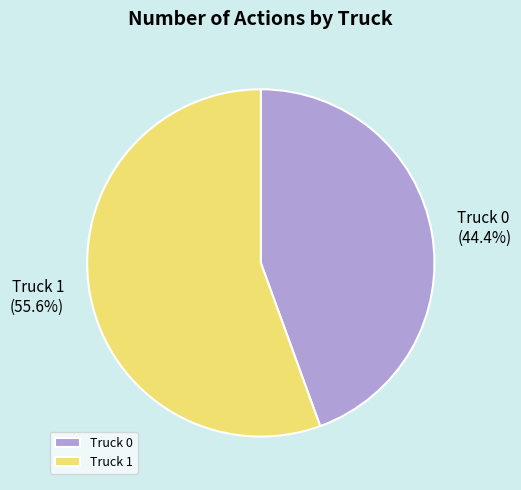

Which has a higher value, Truck 0 or Truck 1?

Truck 1